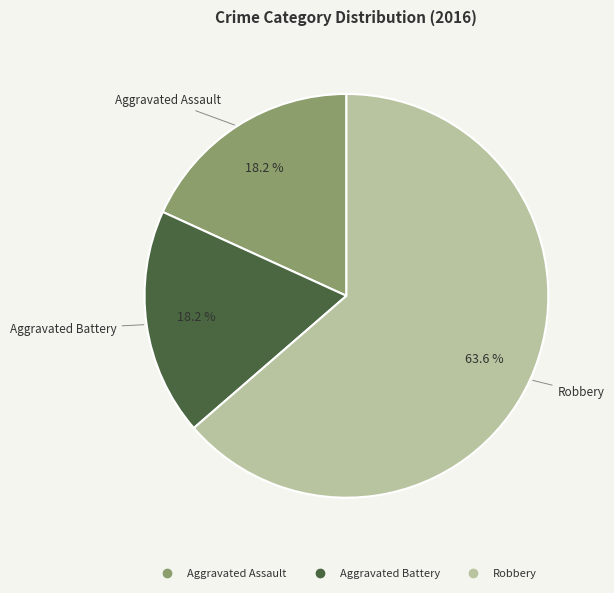

Is Robbery the majority of the pie?

Yes